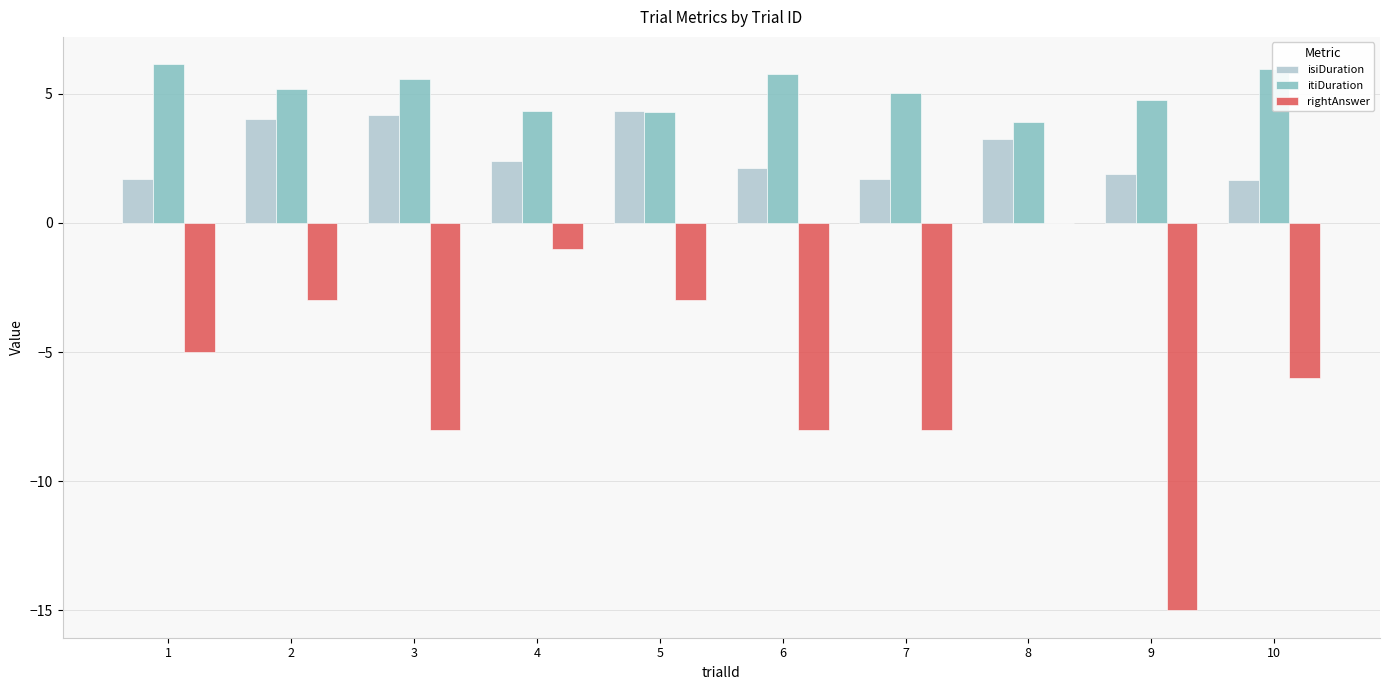

The value of isiDuration at 9 is 1.9. True or false?

True